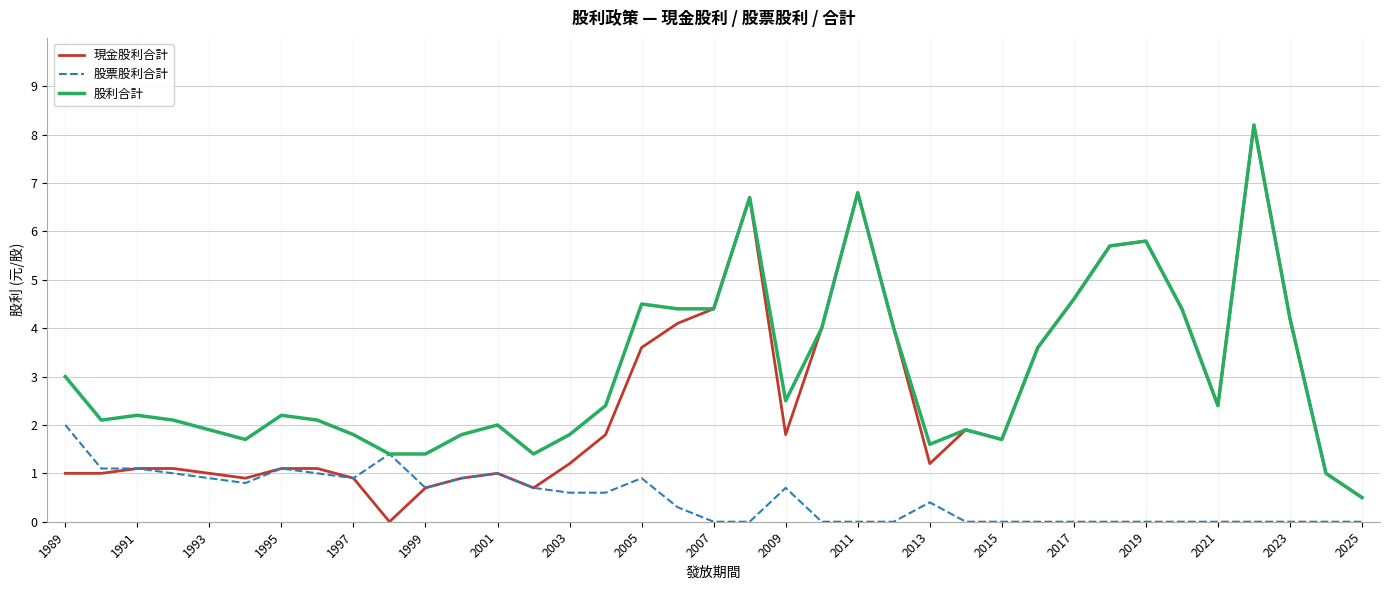

Rank the series by their average value, from lowest to highest.

股票股利合計, 現金股利合計, 股利合計